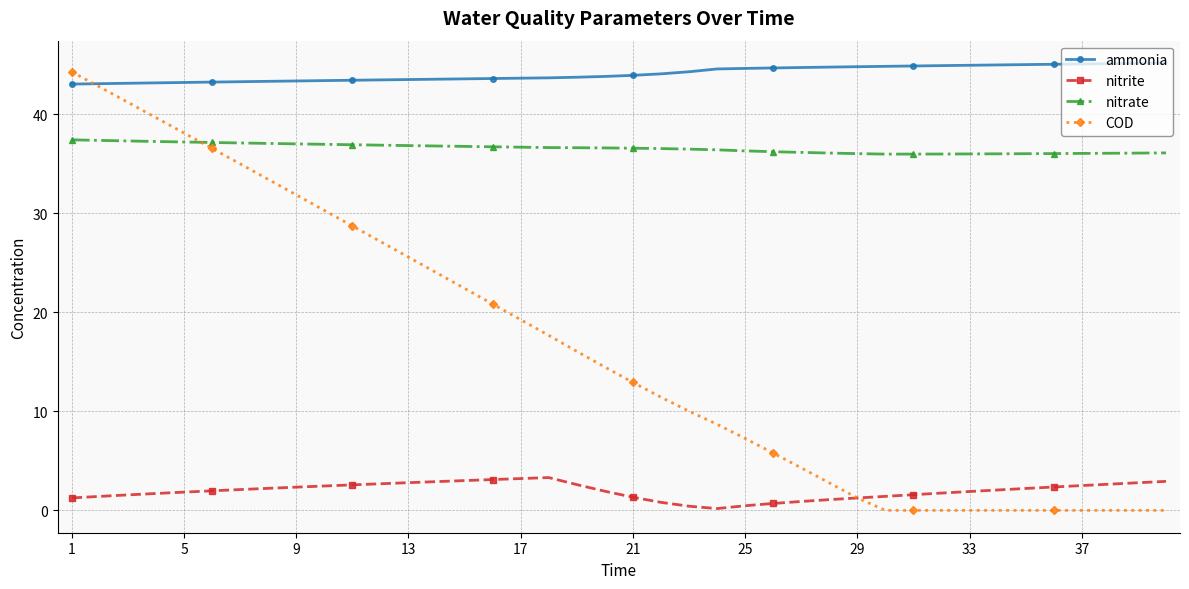

What is the difference between the second highest and second lowest values in the nitrite series?

2.8